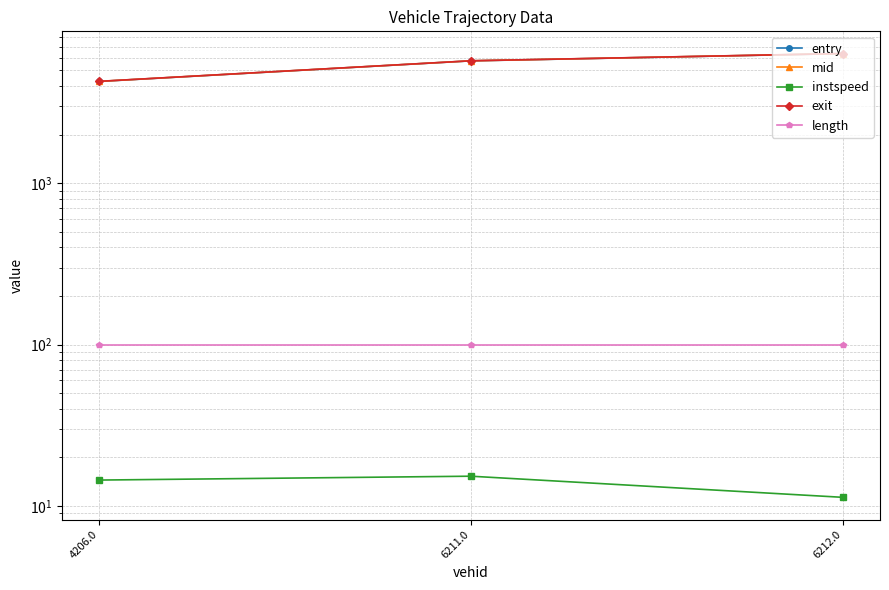

Reading left to right, what are all the values shown in this chart?

entry: 4265.7	5723.4	6346.1
mid: 4269.2	5726.5	6350.1
instspeed: 14.5	15.3	11.3
exit: 4272.6	5729.5	6354.2
length: 99.0	99.0	99.0